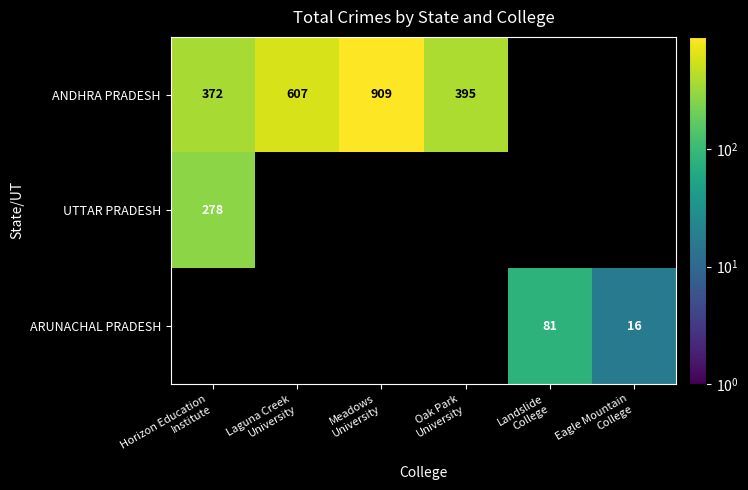

At which label is UTTAR PRADESH closest to 278?

Horizon Education Institute